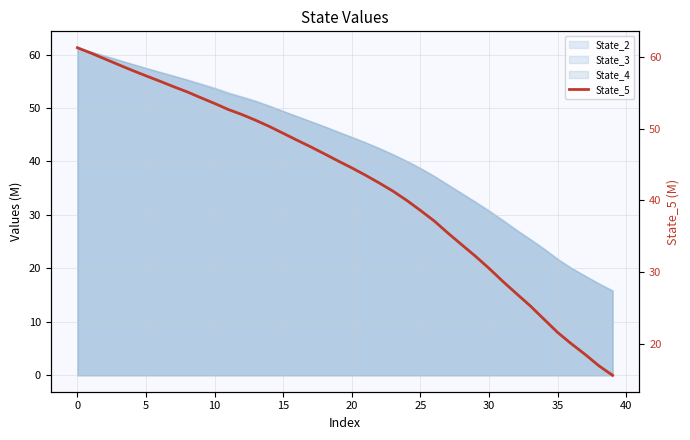

How many lines are shown in the chart?

1